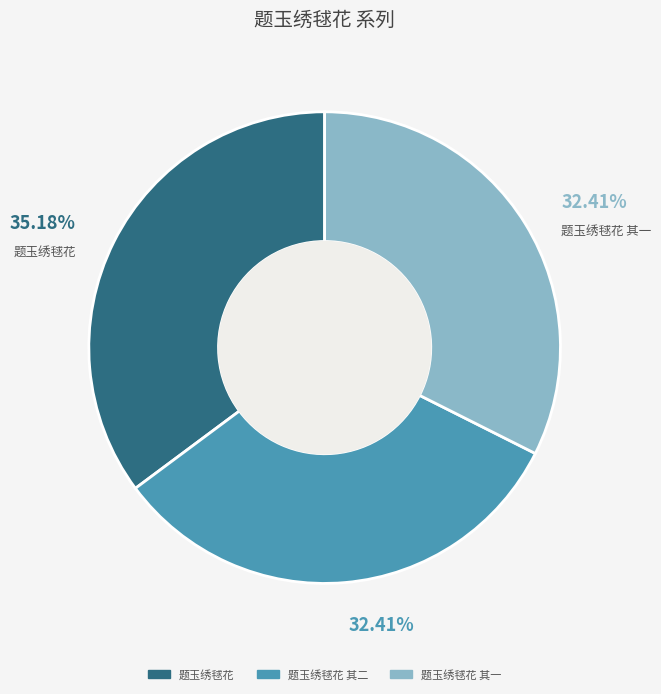

Does 题玉绣毬花 其二 account for over 50% of the chart?

No